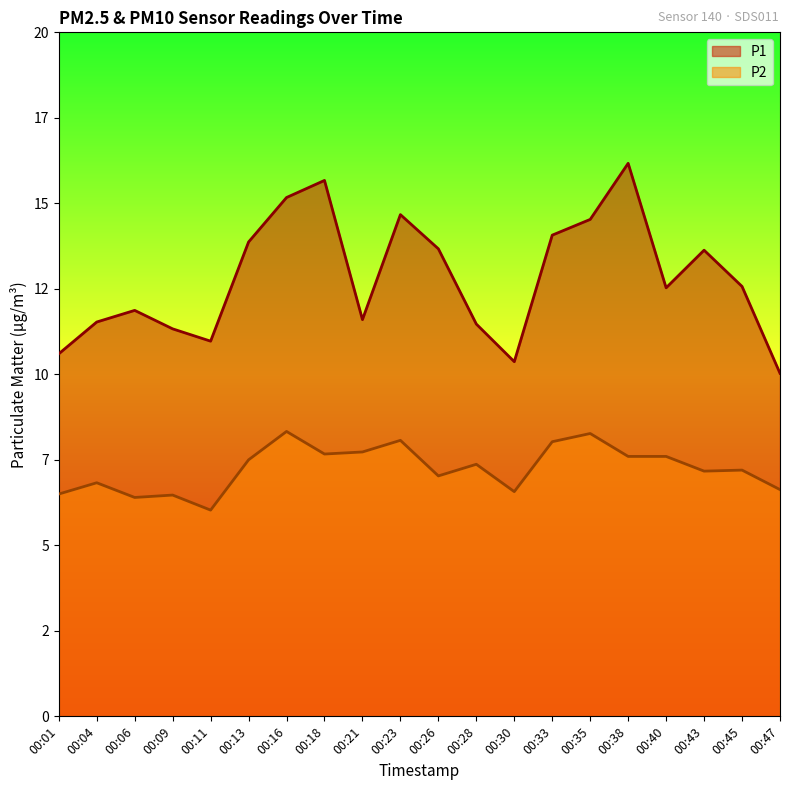

What are all the series names shown in the legend?

P1, P2